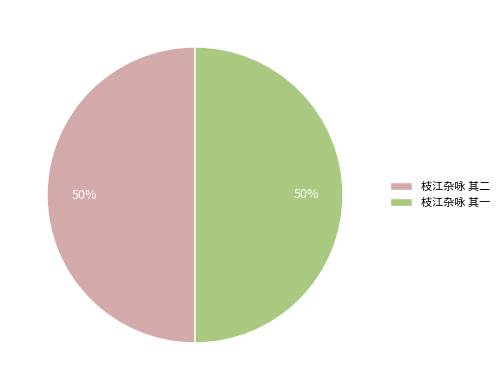

To the nearest percent, what percentage of the pie is 枝江杂咏 其一?

50%